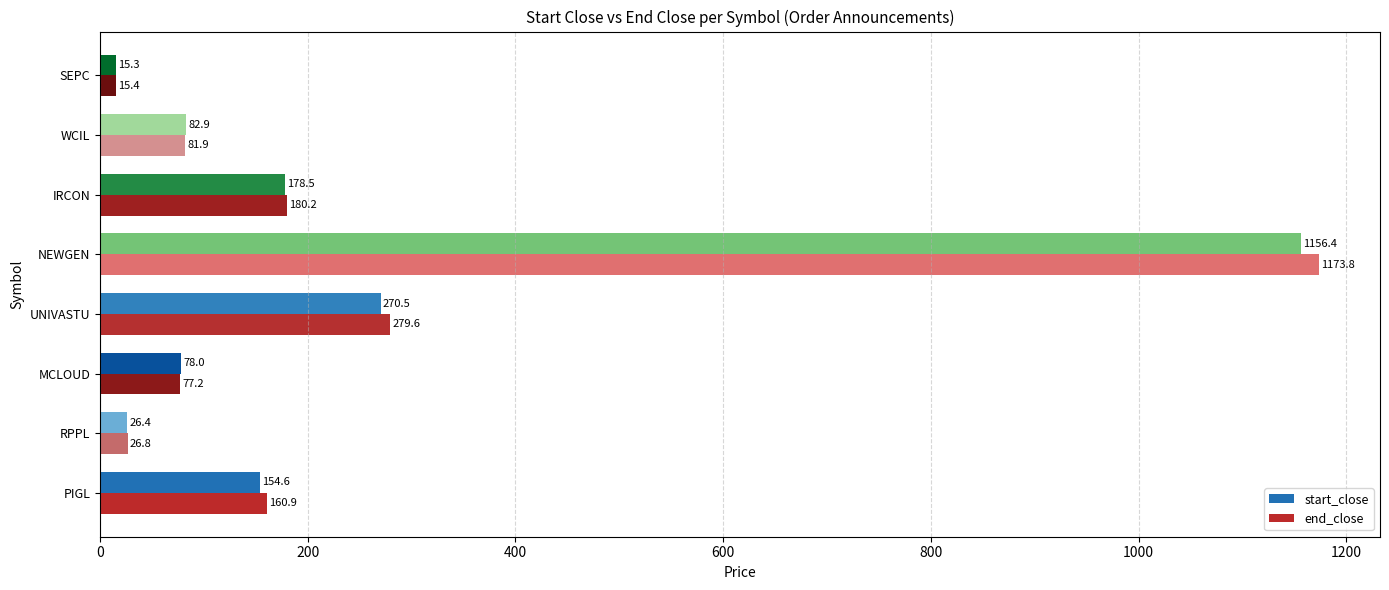

The value of start_close at IRCON is 119.6. True or false?

False